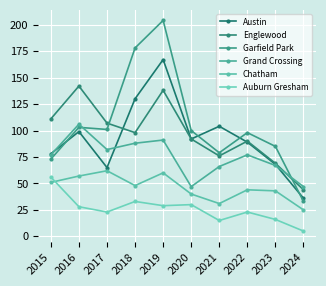

What are all the series names shown in the legend?

Austin, Englewood, Garfield Park, Grand Crossing, Chatham, Auburn Gresham